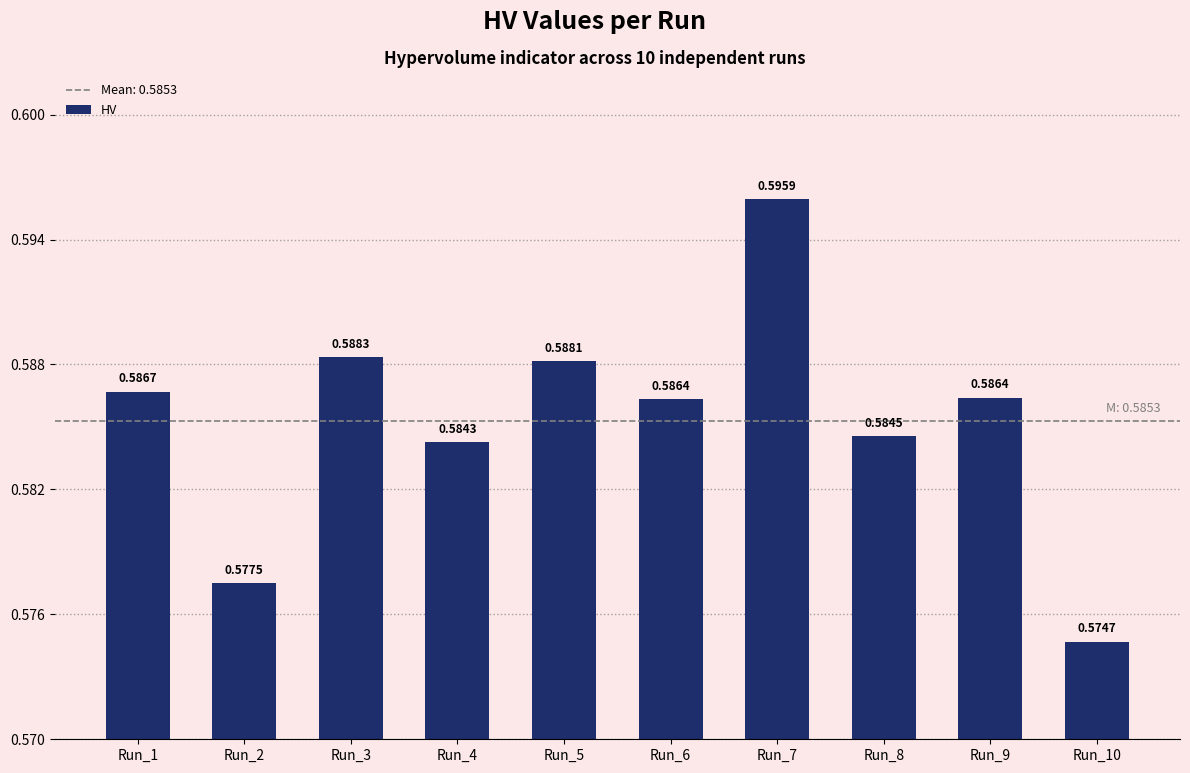

What is the sum of all values?

5.9